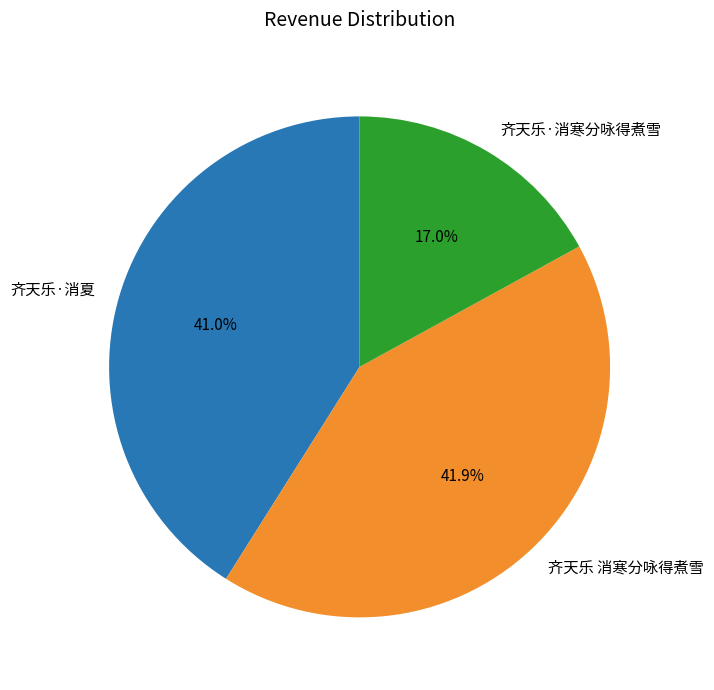

Combined, what portion of the pie is 齐天乐·消夏 and 齐天乐·消寒分咏得煮雪?

58.1%